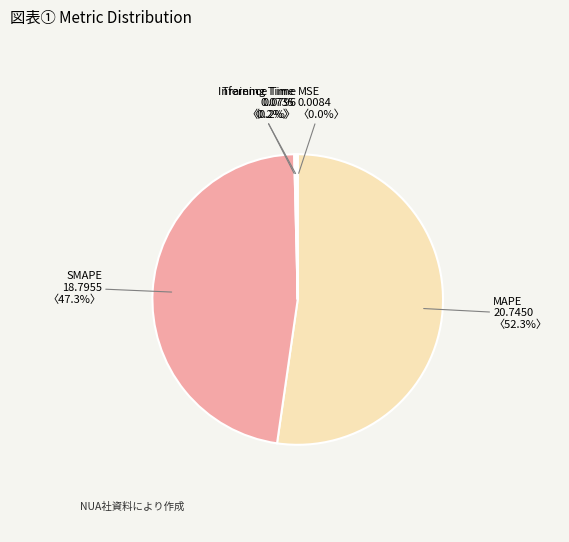

Which category has the biggest portion of the pie?

MAPE